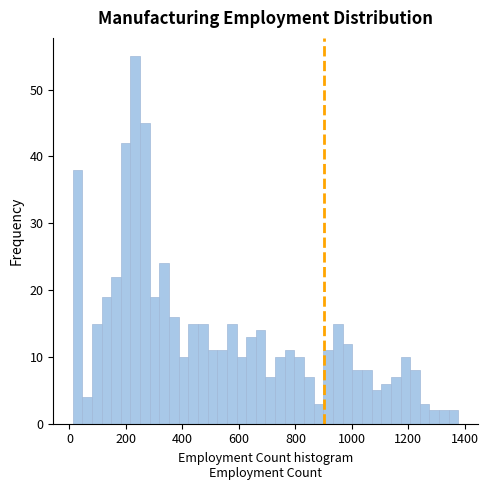

Around what value on the x-axis is the tallest bar? Give the approximate position of its centre, as read against the axis.

240